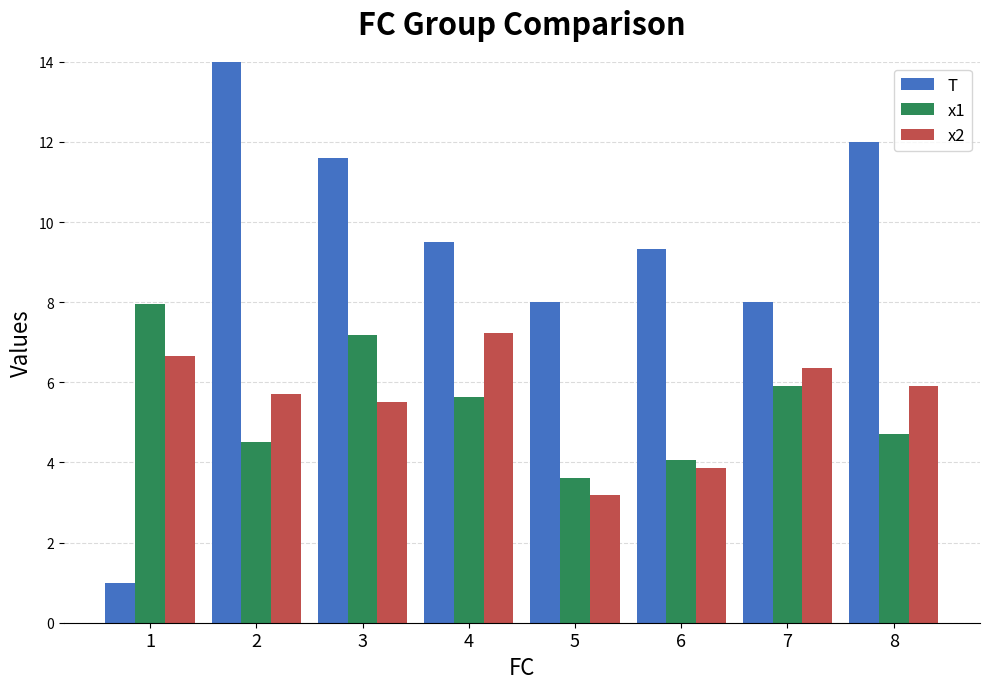

What is the maximum value for x2?

7.2